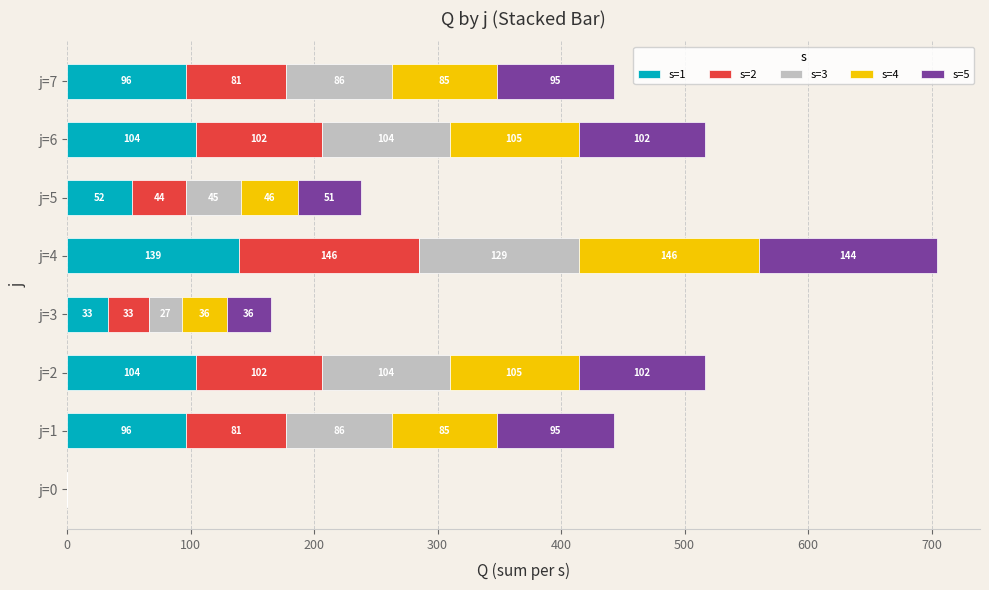

Is it true that s=1 equals 68.4 at j=6?

False